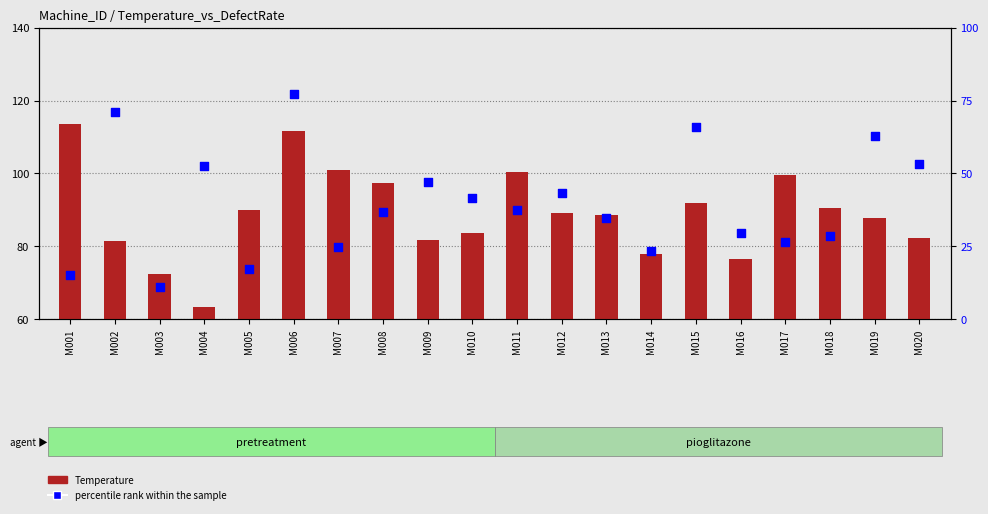

Which series has the largest total across all categories?

Temperature